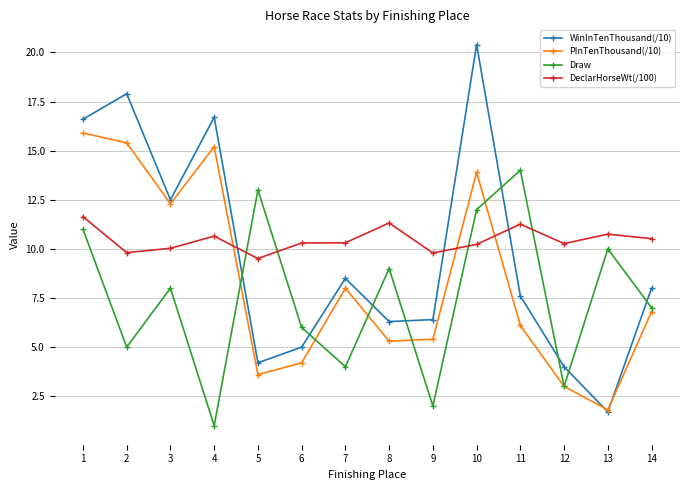

Where do WinInTenThousand(/10) and Draw first cross each other?

4 and 5